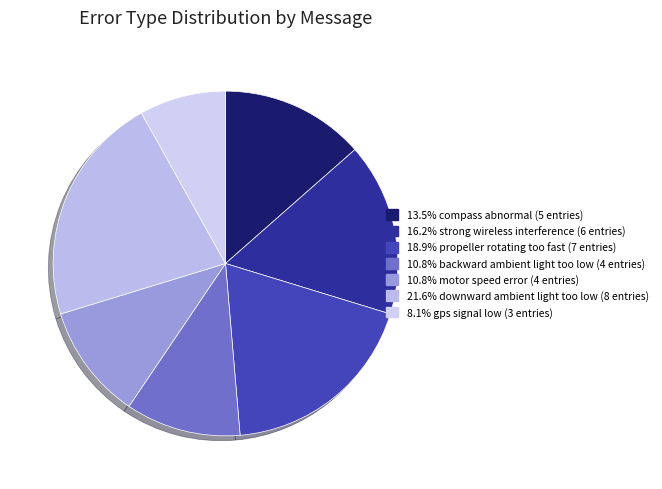

How many slices are in this pie chart?

7